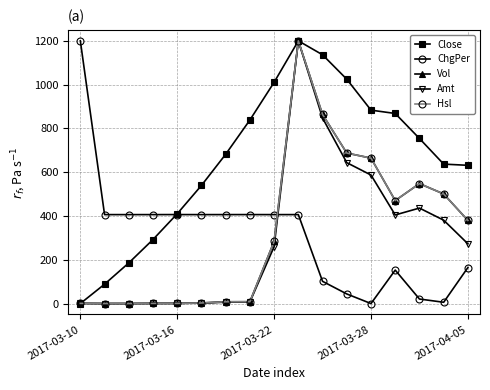

How many lines are shown in the chart?

5